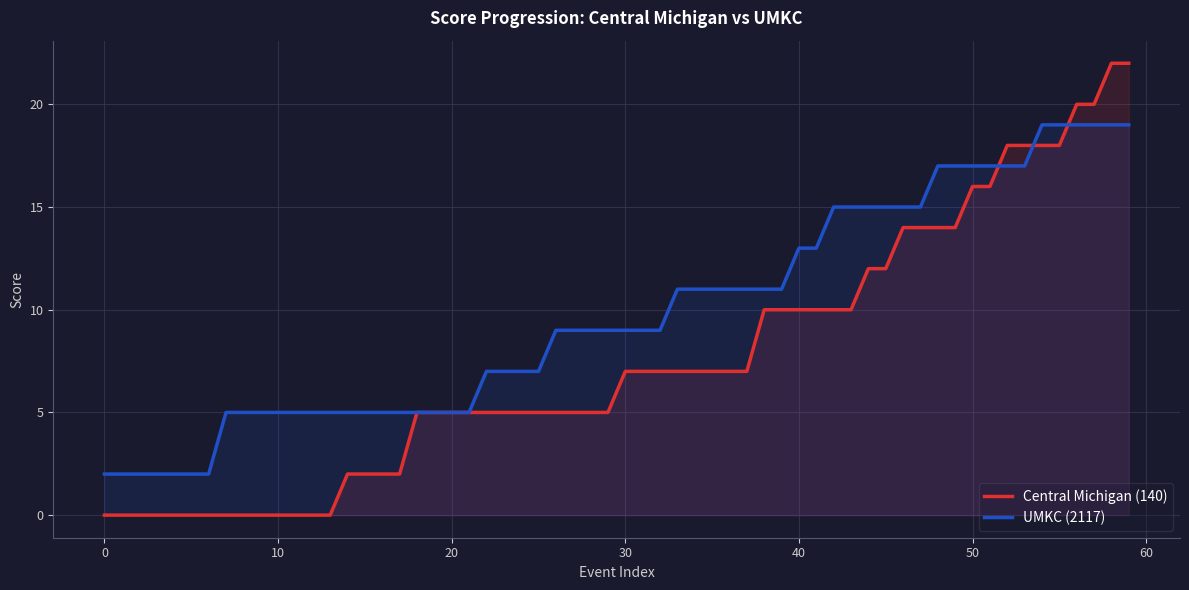

The UMKC (2117) series shows 5 at 10. True or false?

True